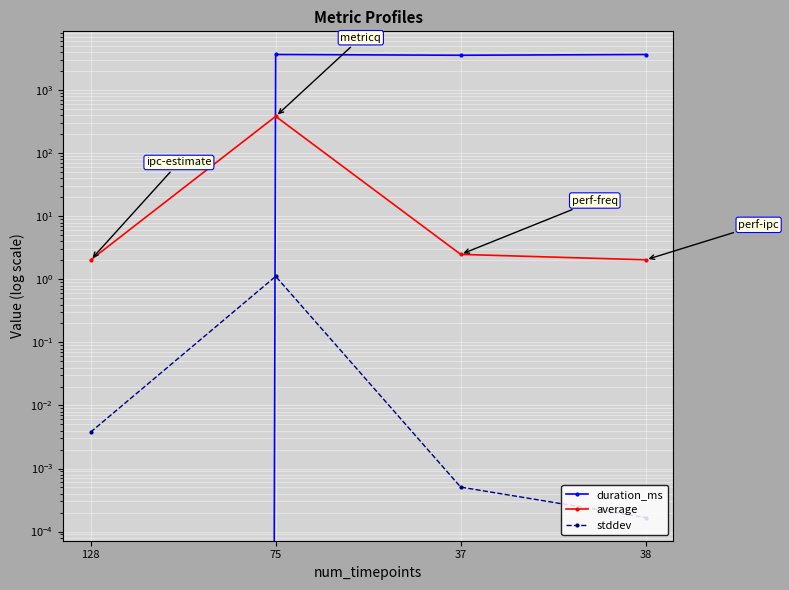

Which series changed the most between 75 and 37?

average